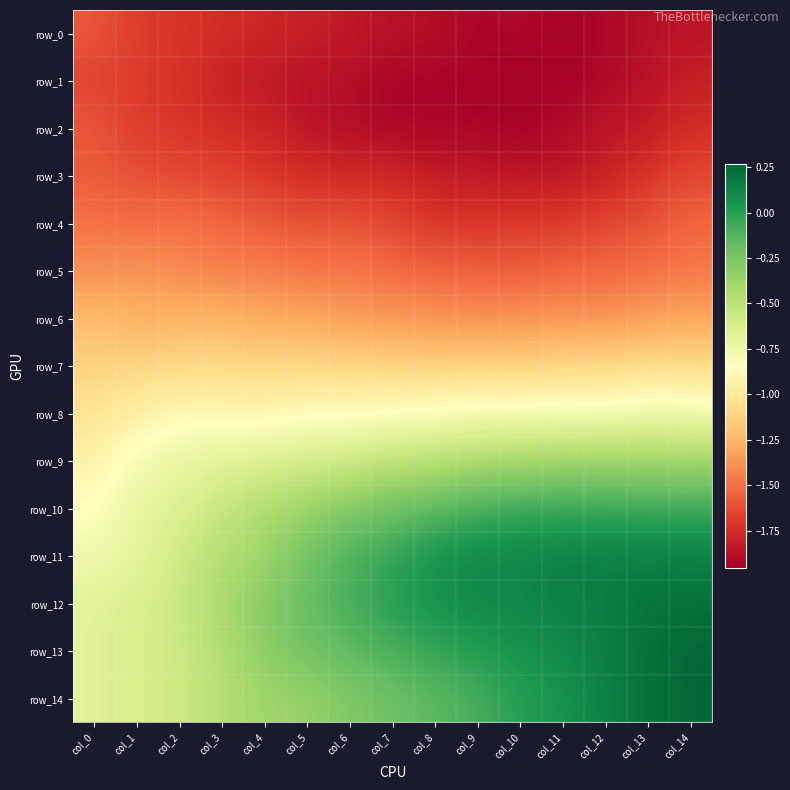

What is the difference between the row_12 values at col_5 and col_13?

0.4